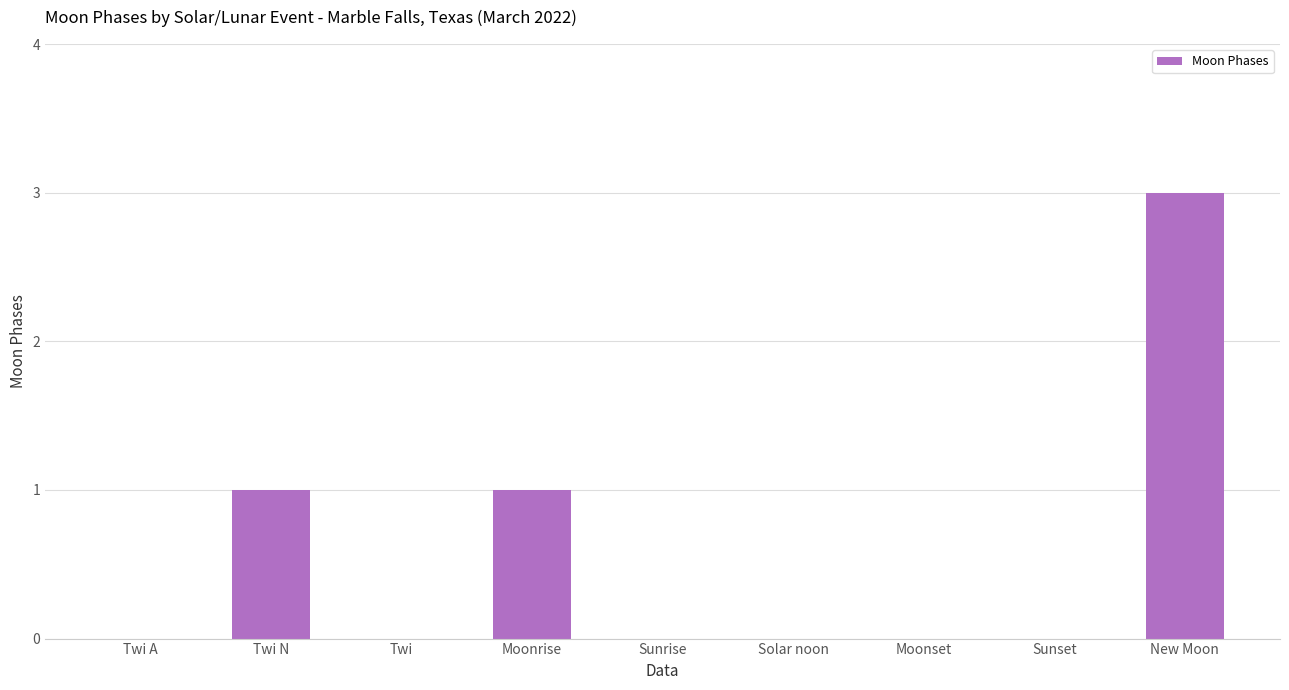

How many categories are shown in the chart?

9